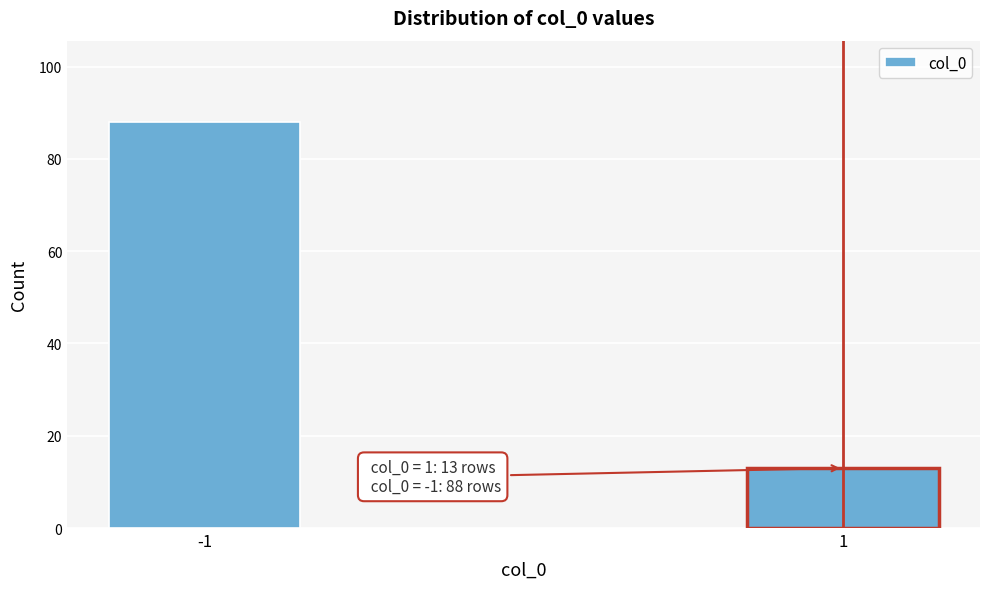

Reading left to right, transcribe all the data shown in this chart.

-1=88	1=13